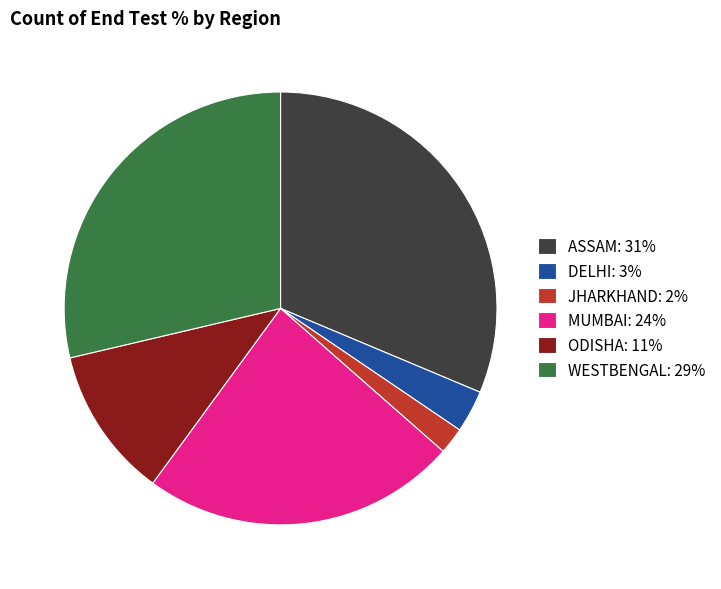

Does DELHI represent more than half of the total?

No